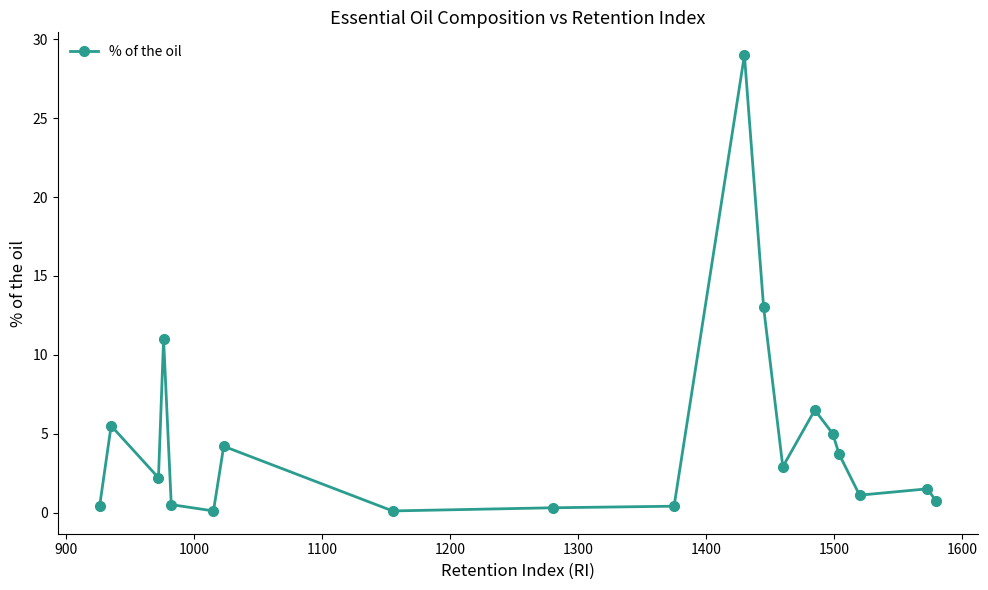

What is the value of the 13th point from the left?

2.9